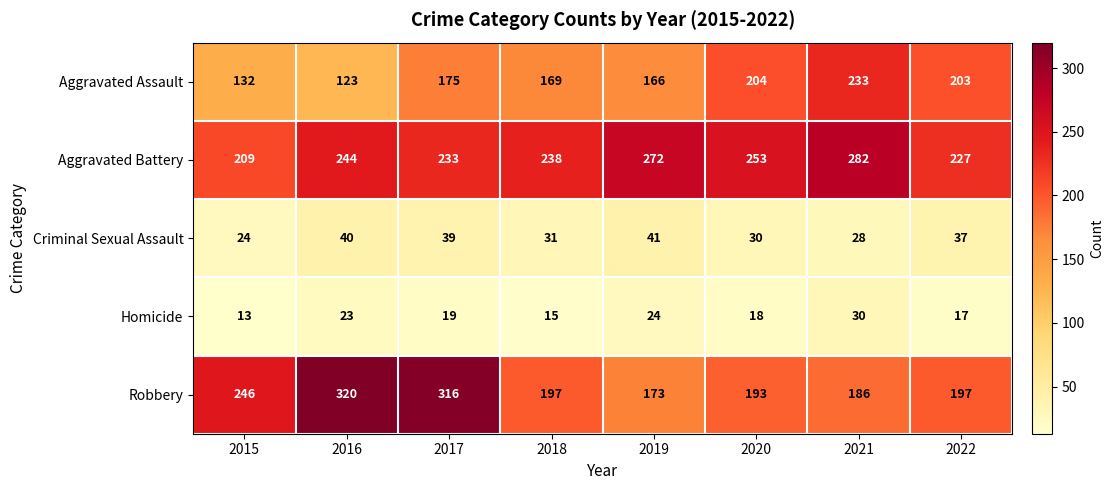

Is the value of Aggravated Battery at 2018 greater than the value of Criminal Sexual Assault at 2018?

Yes